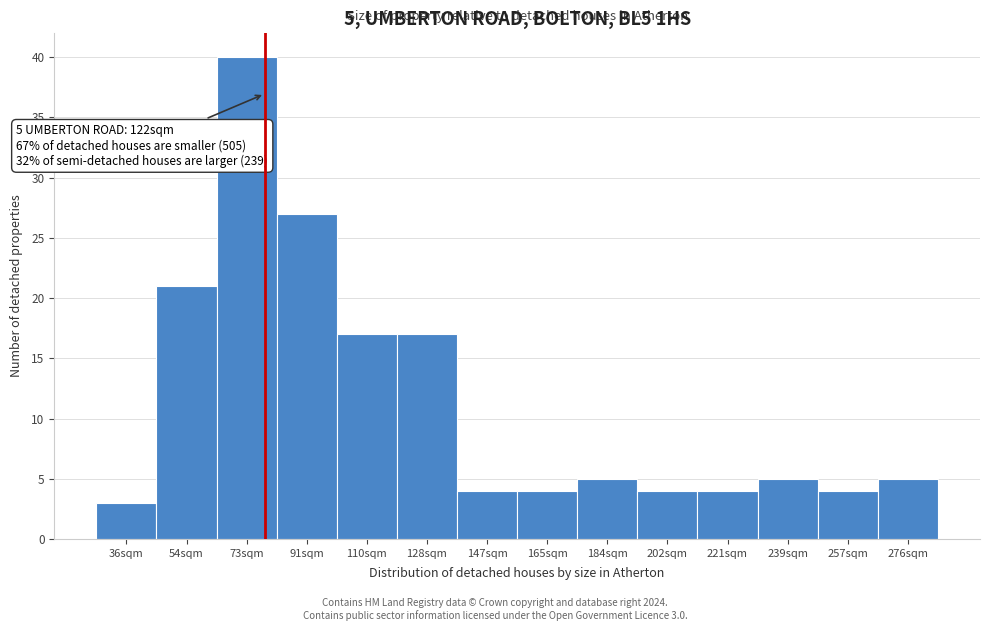

Reading left to right, transcribe all the data shown in this chart.

36sqm=3	54sqm=21	73sqm=40	91sqm=27	110sqm=17	128sqm=17	147sqm=4	165sqm=4	184sqm=5	202sqm=4	221sqm=4	239sqm=5	257sqm=4	276sqm=5